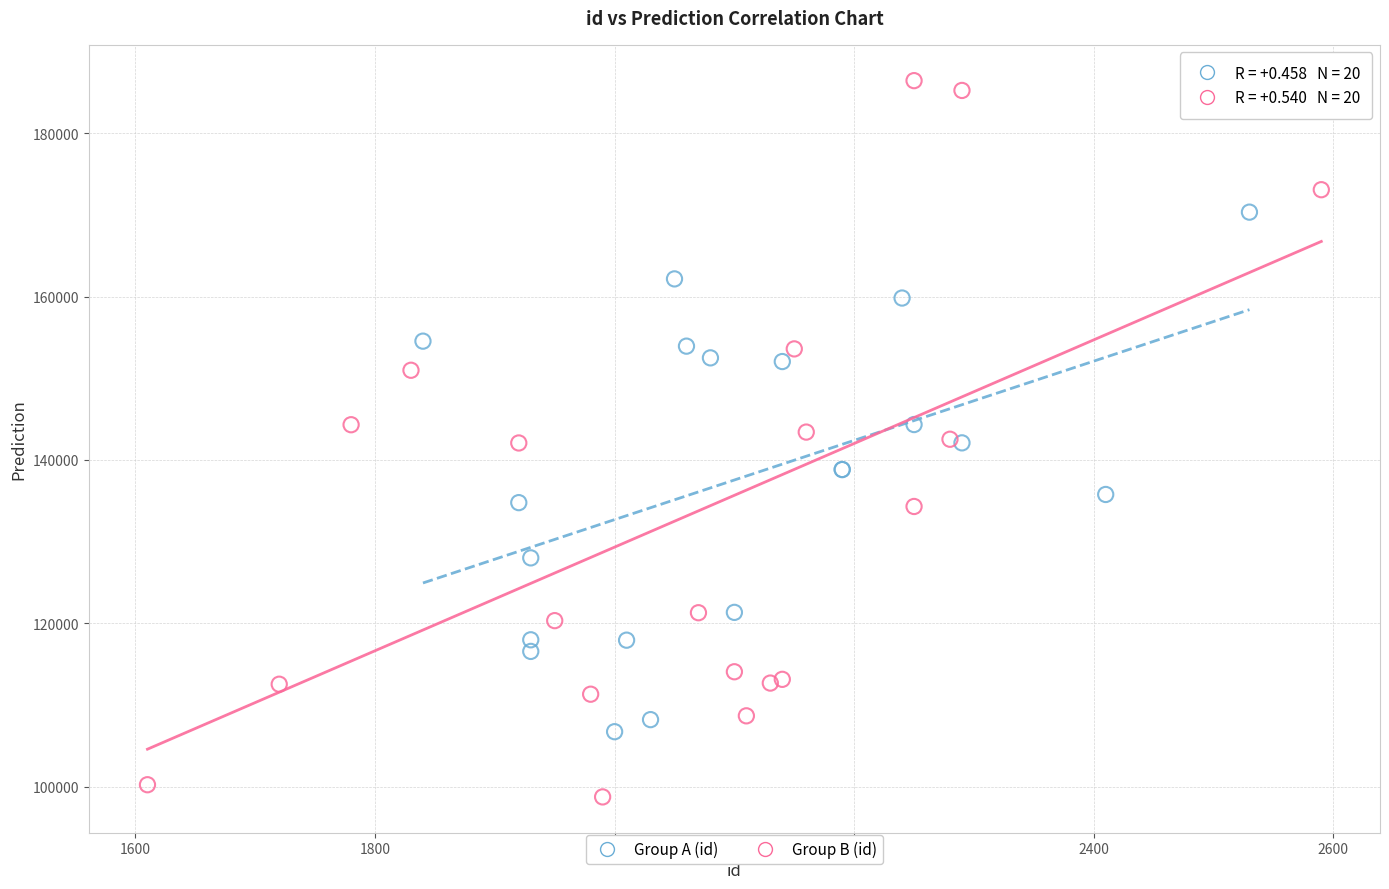

Which series reaches the minimum Y coordinate?

Group B (id)